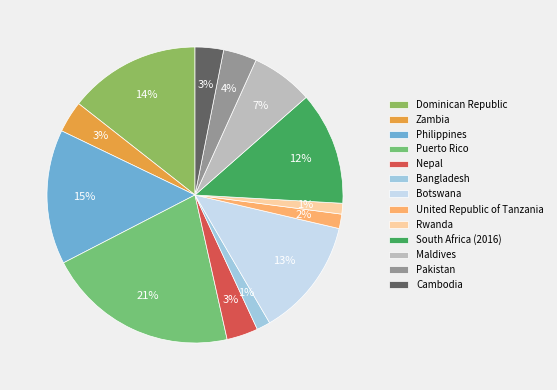

To the nearest percent, what portion does Puerto Rico represent?

21%